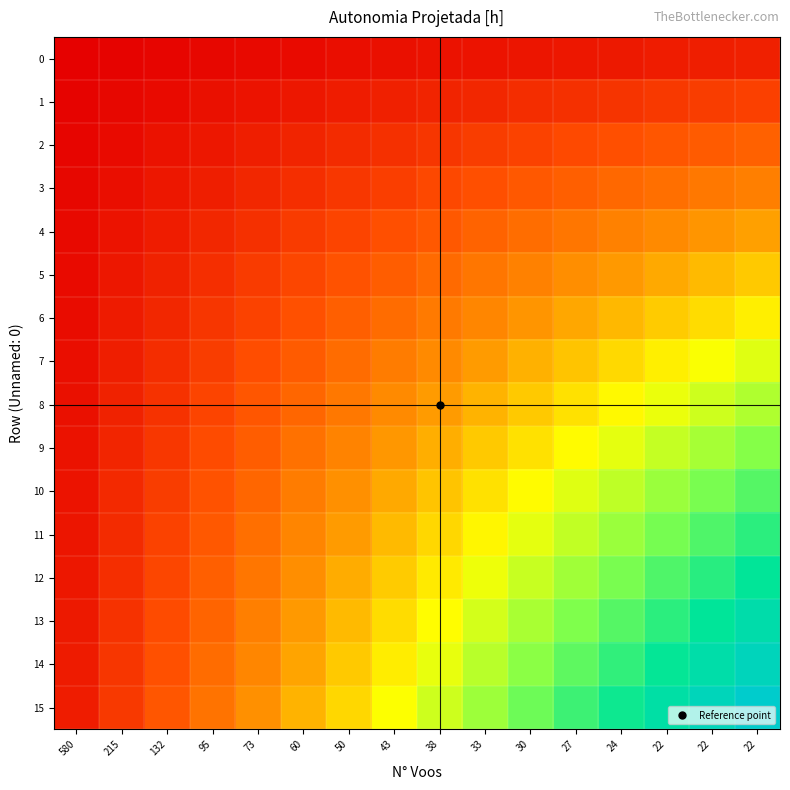

How many series are shown in this chart?

16